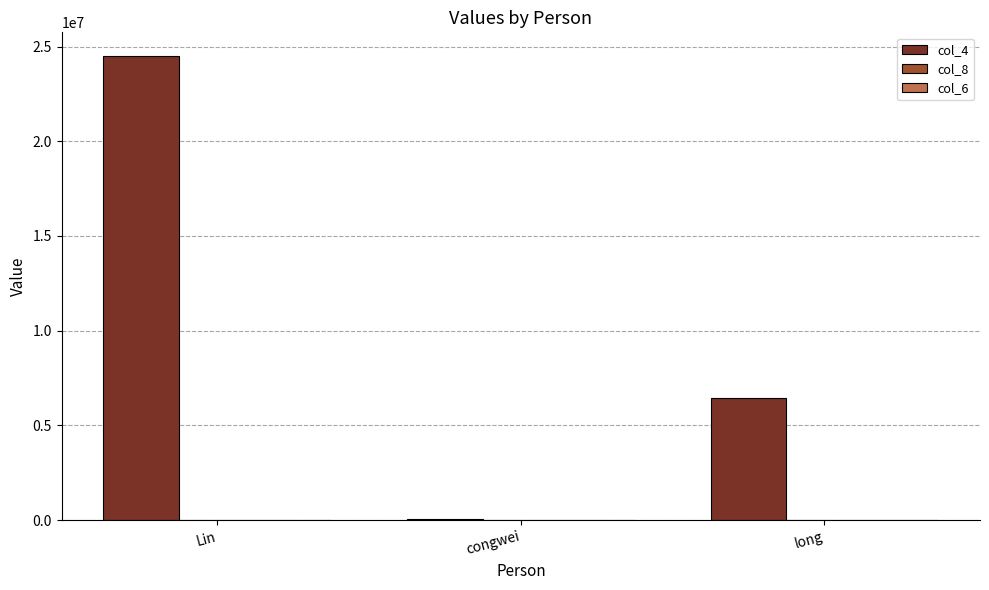

Count the number of categories in the chart.

3